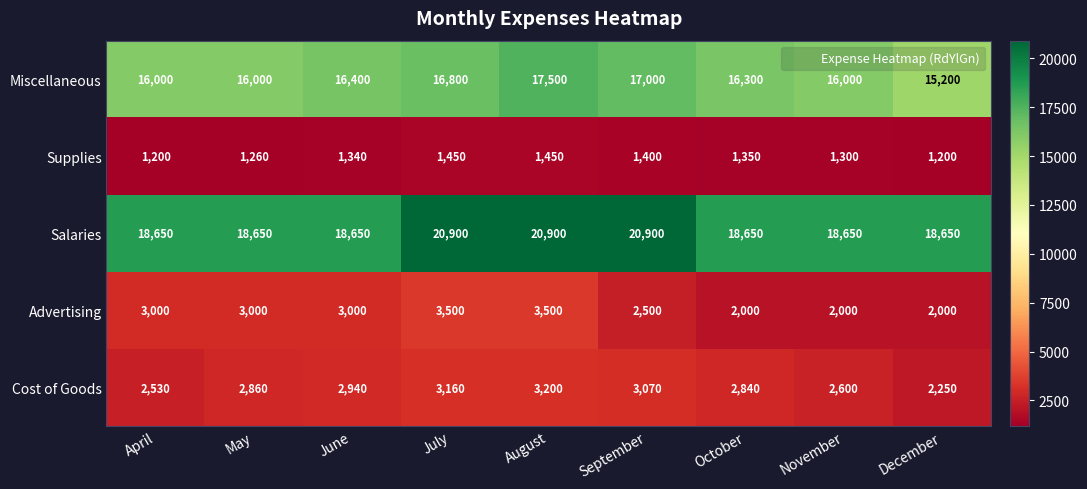

What is the smallest value displayed?

1200